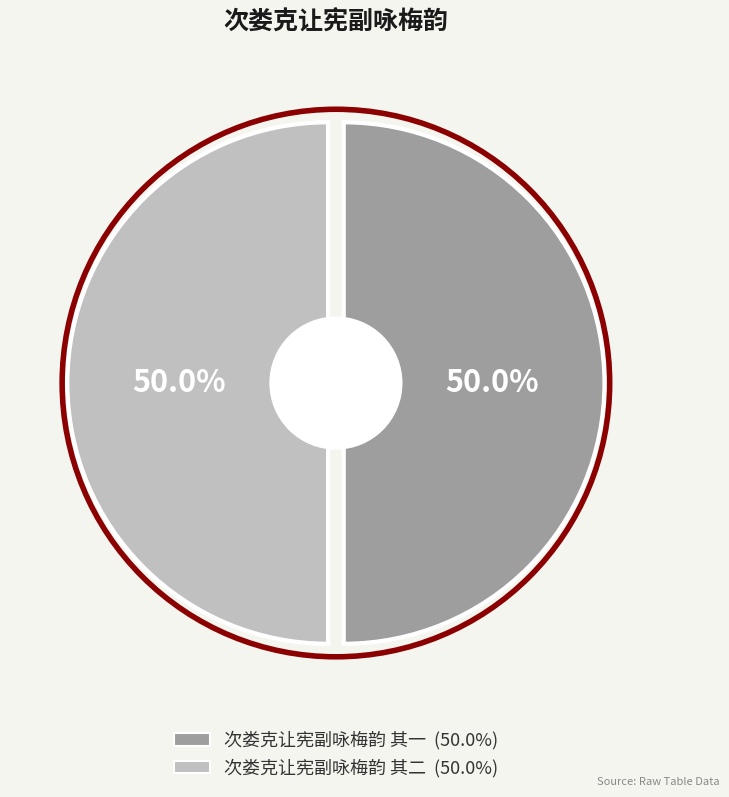

To the nearest percent, what portion does 次娄克让宪副咏梅韵 其一 represent?

50%